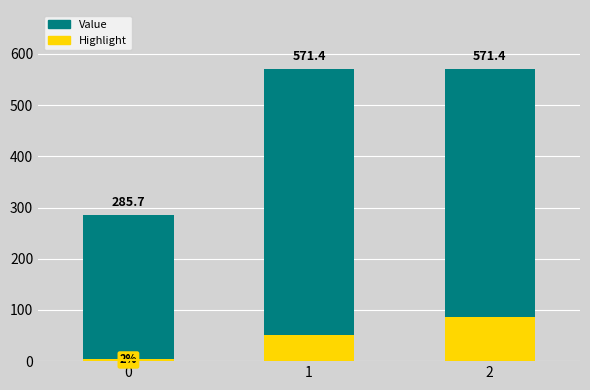

Reading left to right, list all the values displayed in this chart.

Value: 0=285.7	1=571.4	2=571.4
Highlight: 0=4.6	1=51.4	2=85.7